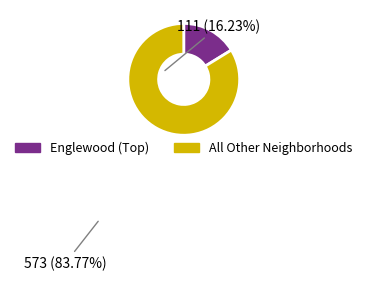

Is there any slice that represents more than half of the pie?

Yes